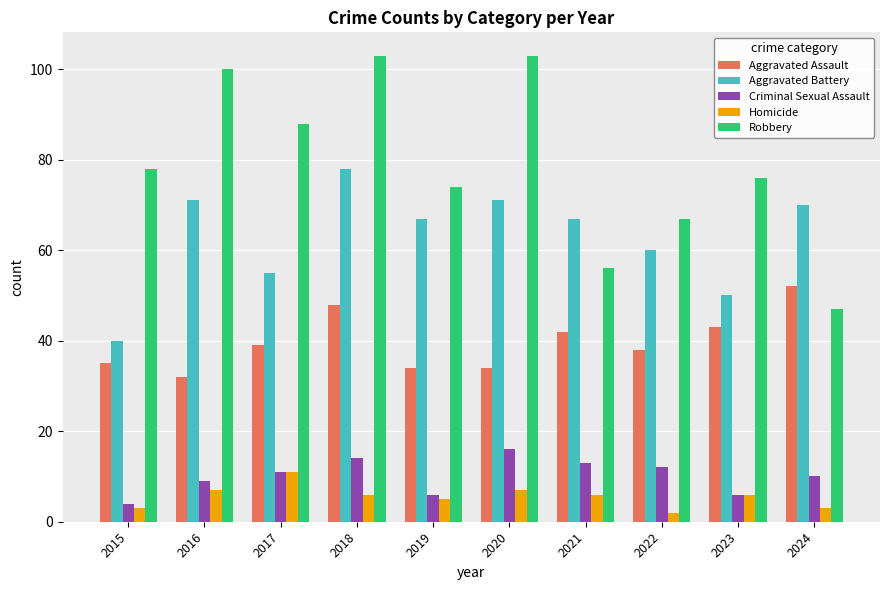

How many Homicide values are between 3 and 7?

8